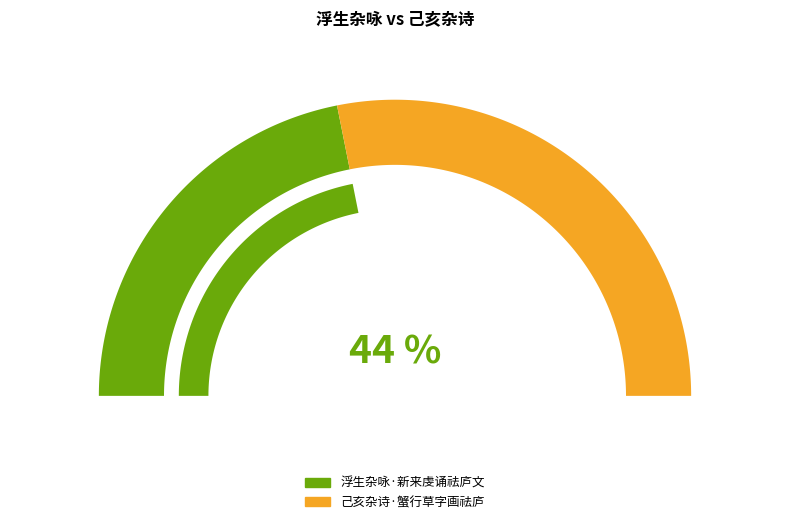

To the nearest percent, what percentage of the pie is 浮生杂咏·新来虔诵祛庐文?

44%